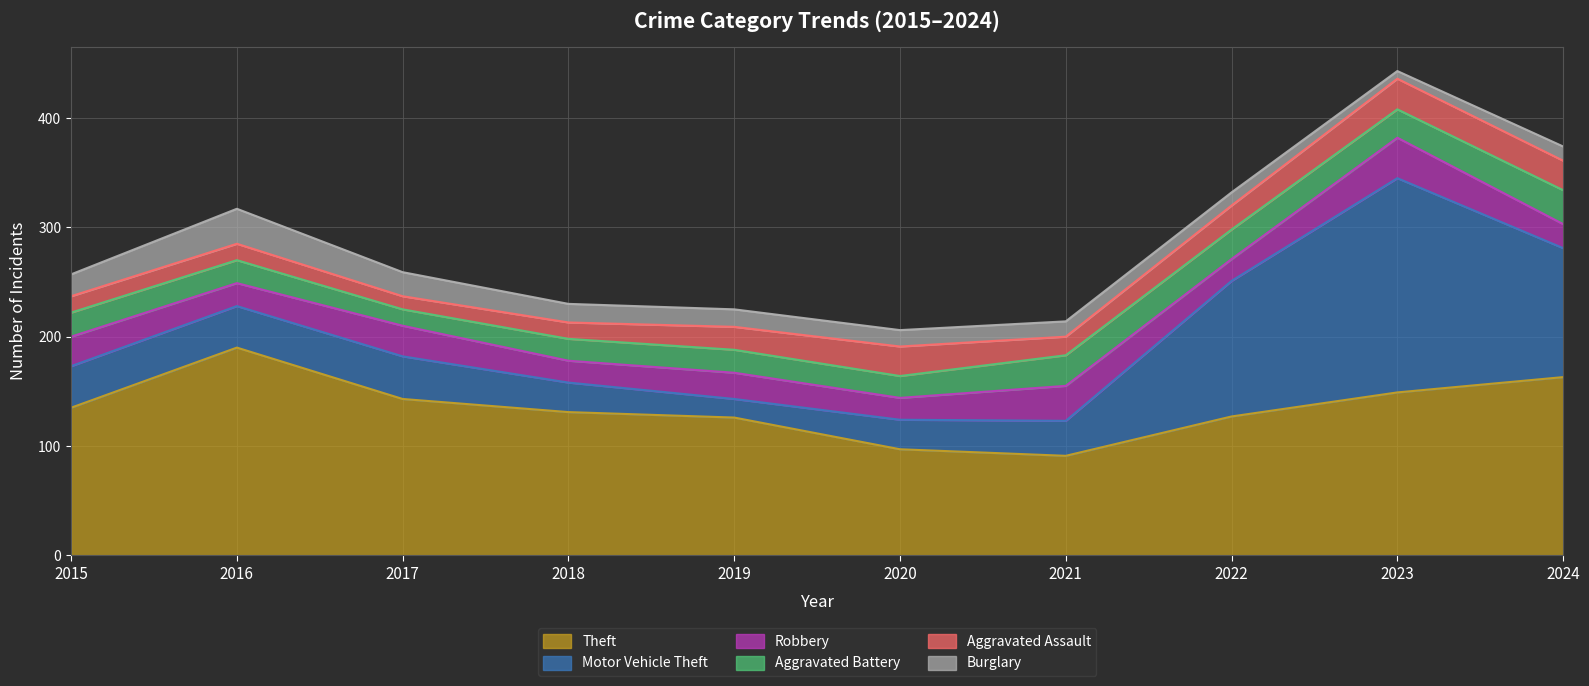

Which series has the largest range (max minus min)?

Motor Vehicle Theft